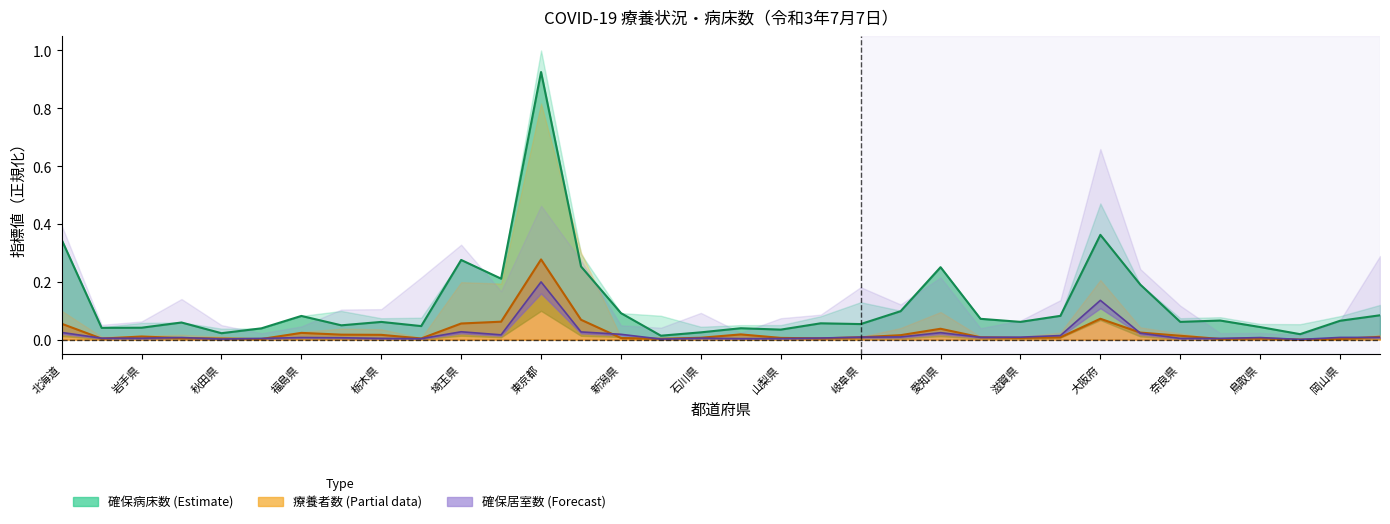

True or false: 重症者用病床数 has more than 2 points higher than both neighbors.

True